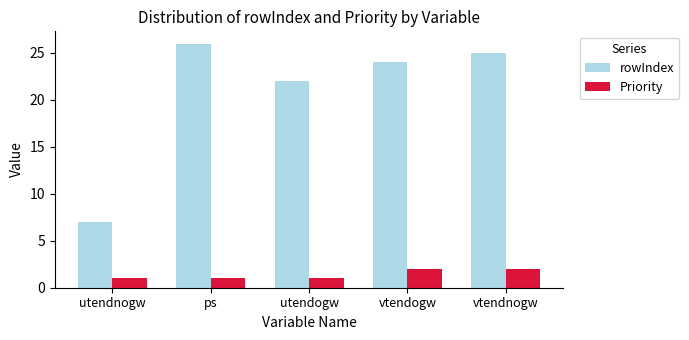

Reading left to right, extract all data points from this chart.

rowIndex: 7	26	22	24	25
Priority: 1	1	1	2	2